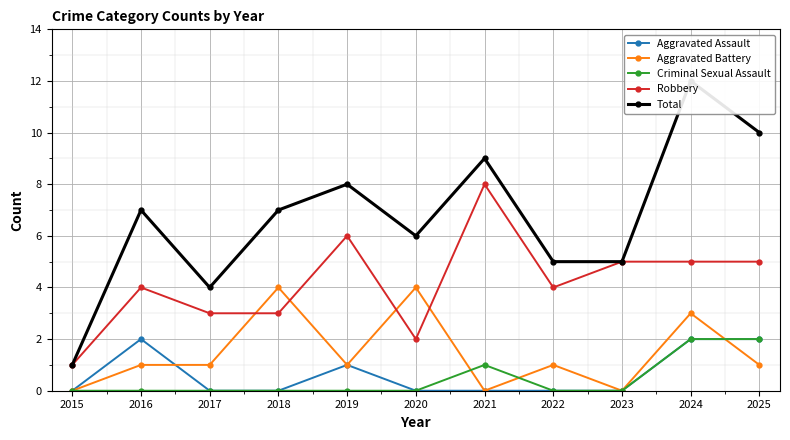

At which category does the chart reach its peak across all series?

2024